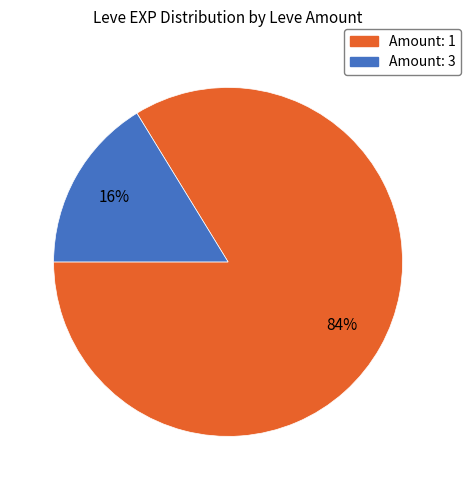

Is there any slice that represents more than half of the pie?

Yes